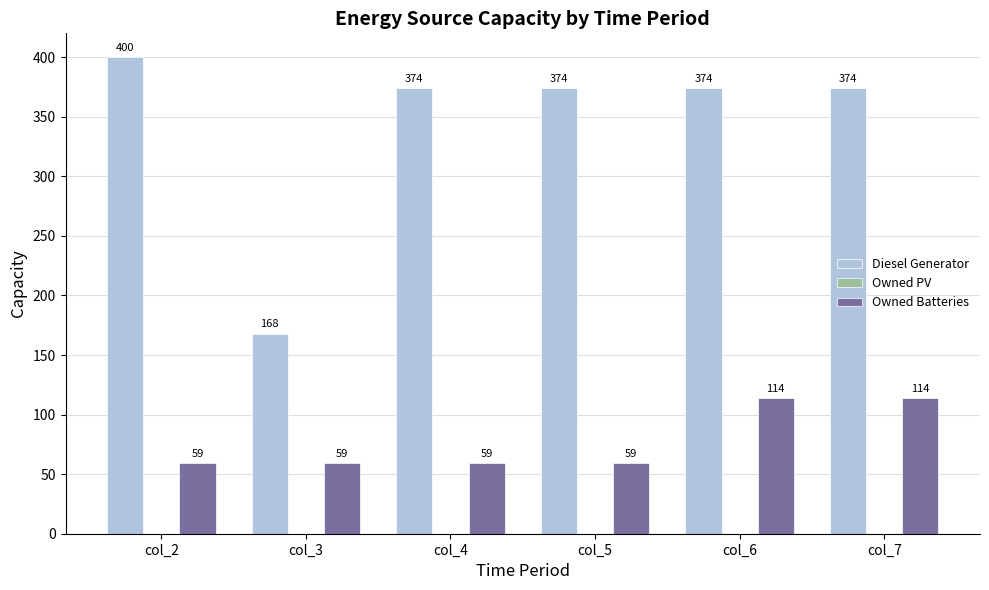

Reading left to right, list all the values displayed in this chart.

Diesel Generator: col_2=400	col_3=168	col_4=374	col_5=374	col_6=374	col_7=374
Owned Batteries: col_2=59	col_3=59	col_4=59	col_5=59	col_6=114	col_7=114